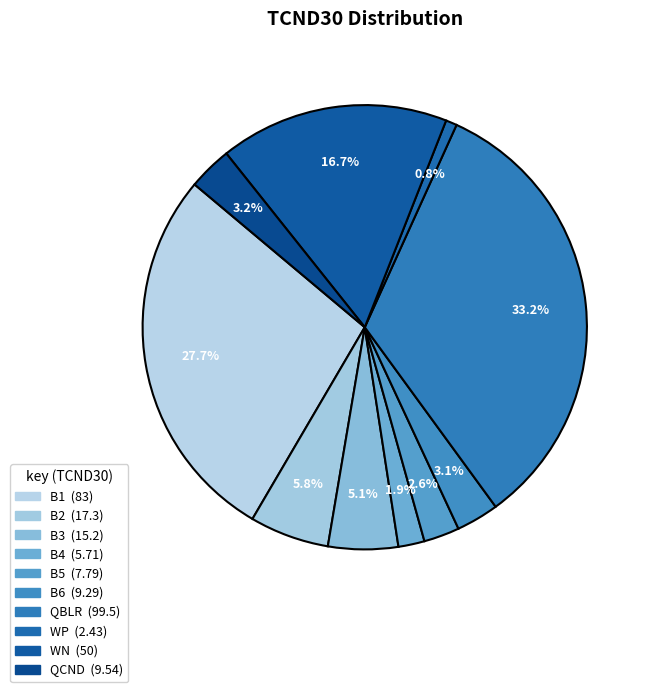

To the nearest percent, what portion does B6 represent?

3%